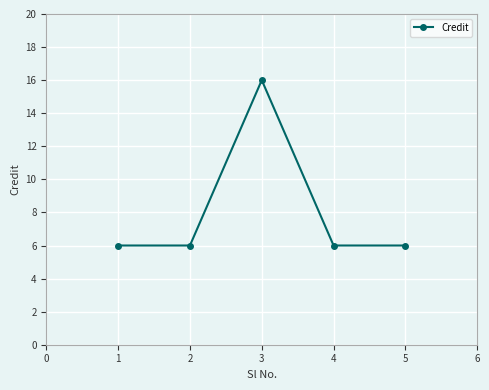

What is the sum of the values at 3 and 5?

22